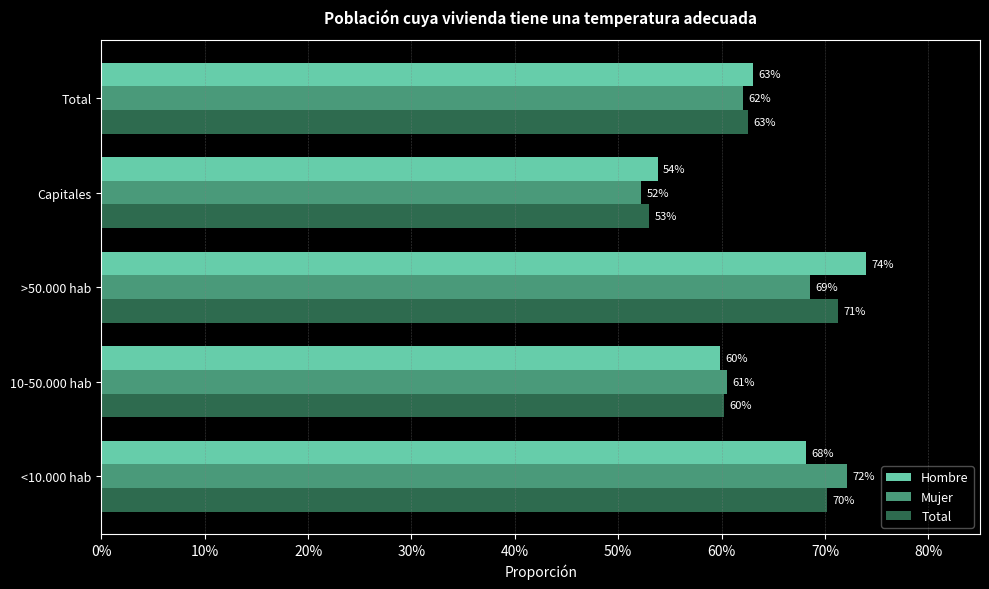

What are all the series names shown in the legend?

Hombre, Mujer, Total